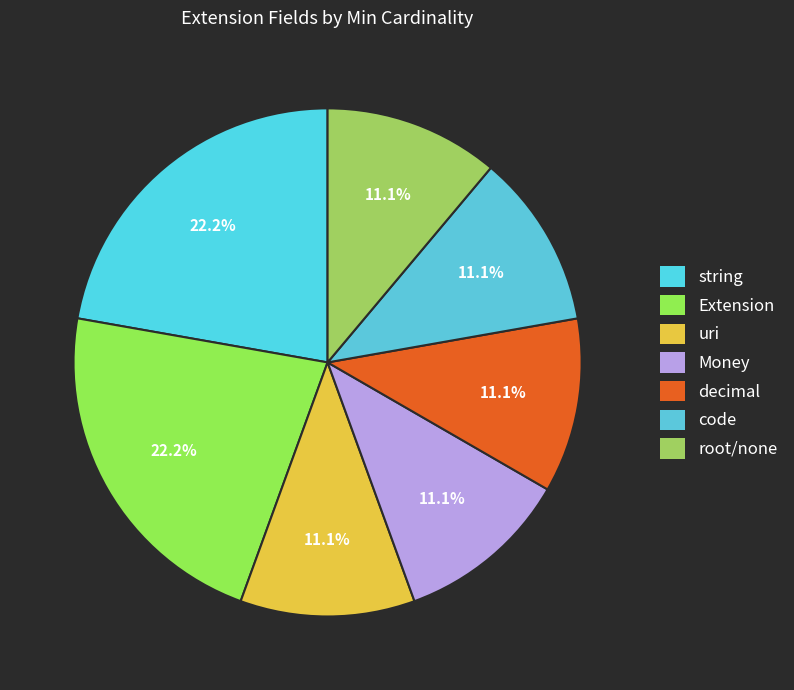

Count the number of slices in the pie.

7